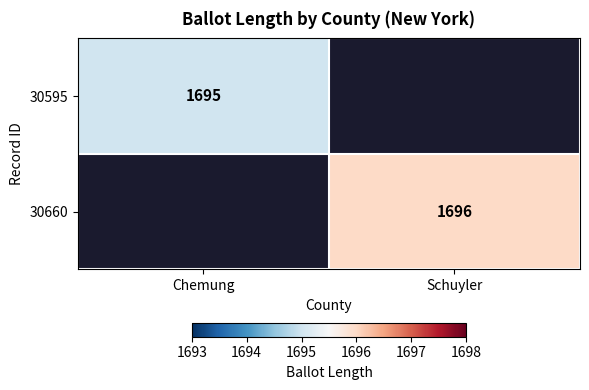

True or false: 30660 has a value of 1034.0 at Schuyler.

False